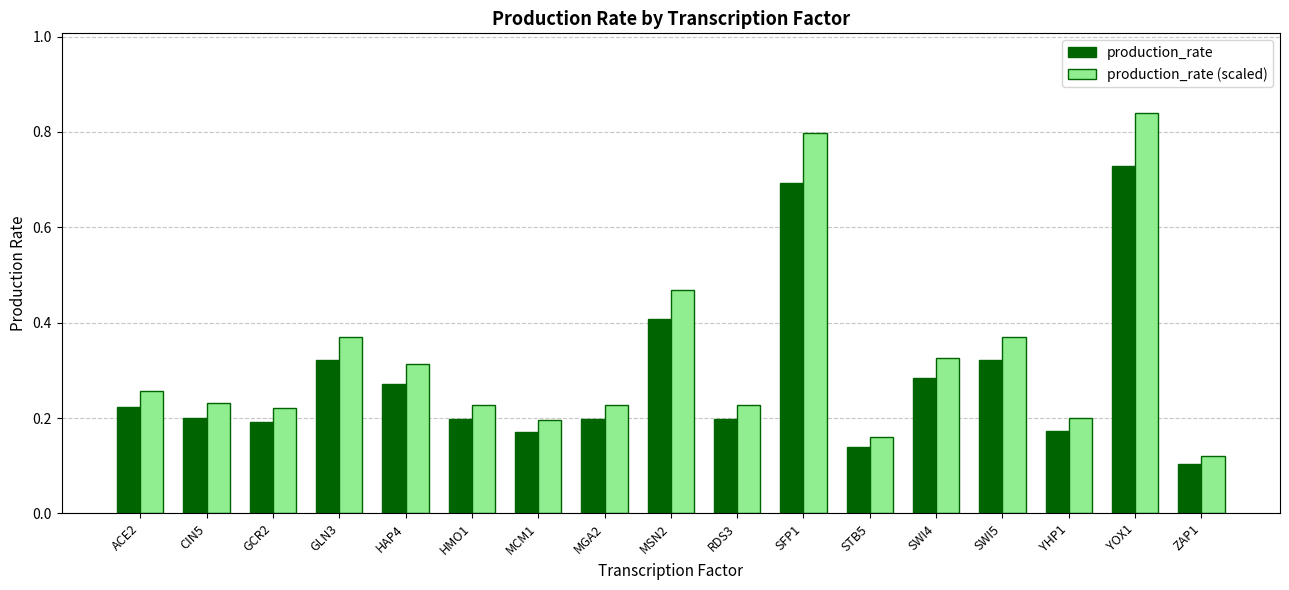

Between HMO1 and SWI5, which series saw the biggest shift?

production_rate (scaled)